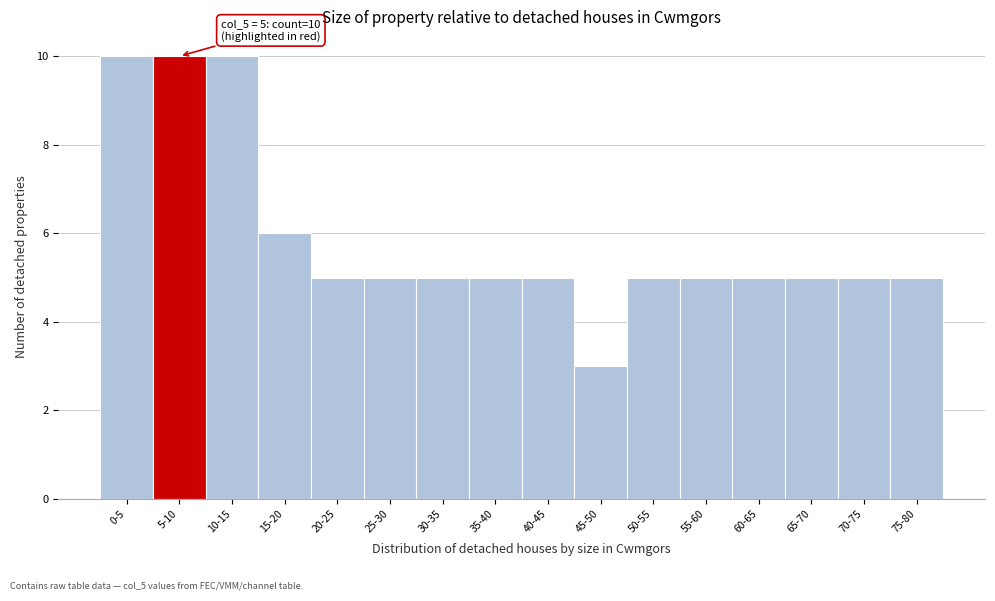

Reading left to right, transcribe all the data shown in this chart.

10	10	10	6	5	5	5	5	5	3	5	5	5	5	5	5